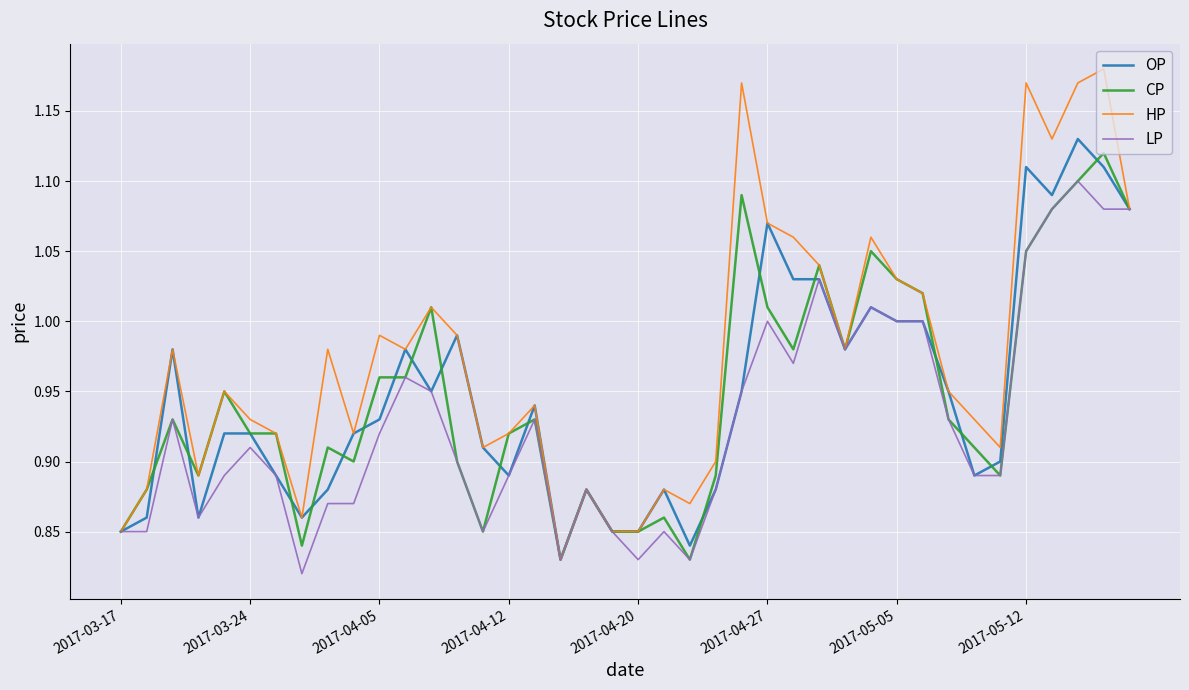

Which series has the largest range (max minus min)?

HP